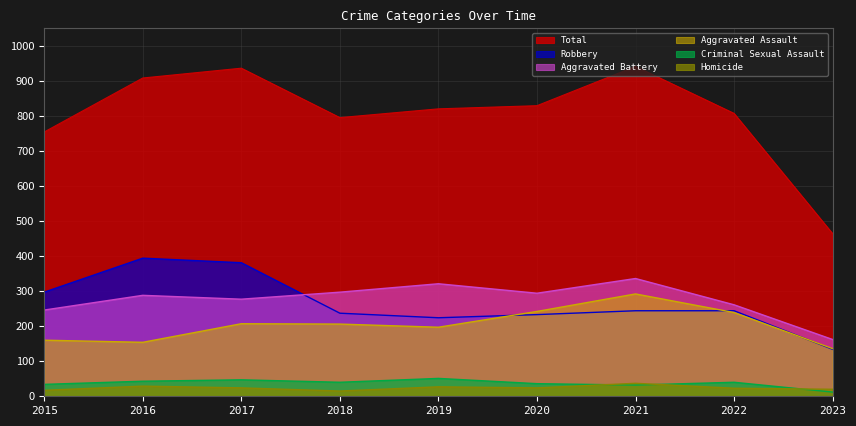

Where is the first local maximum for Total?

2017